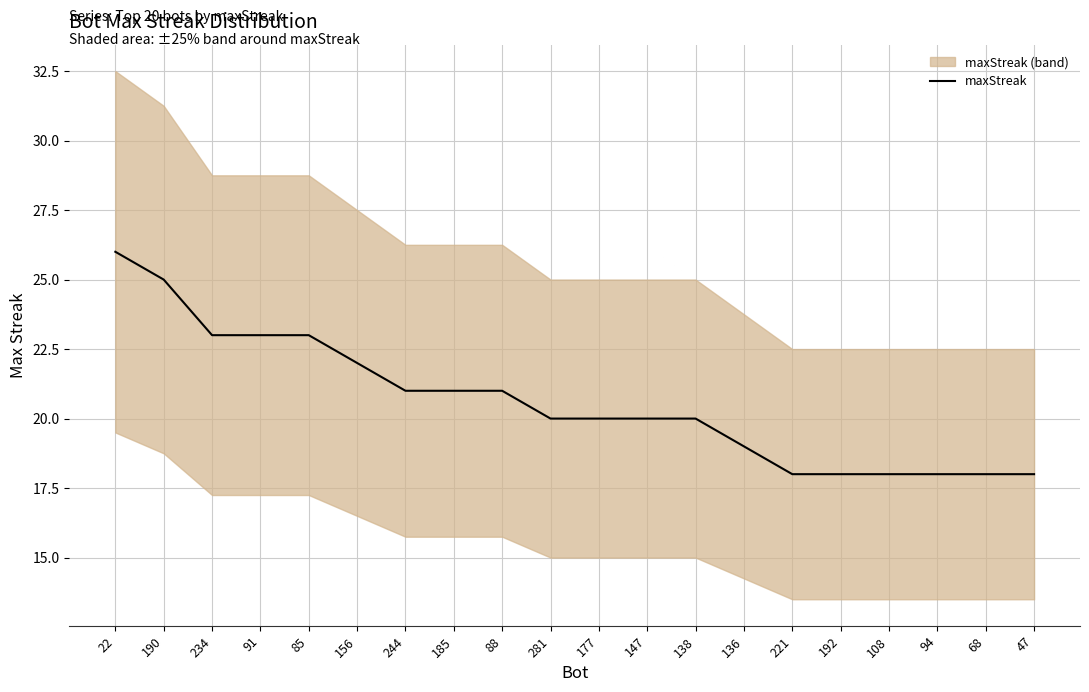

How many values exceed 20?

9